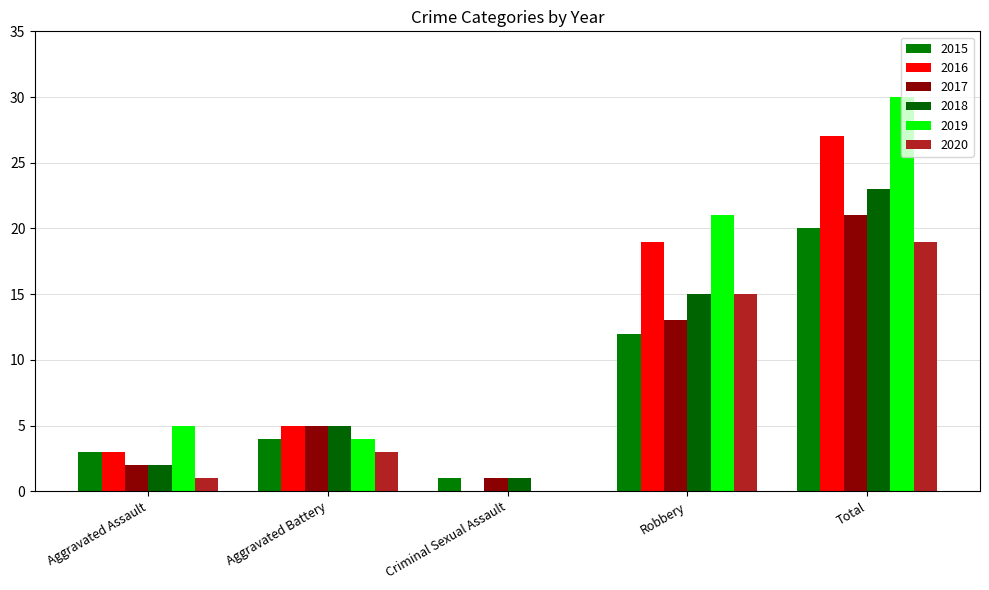

How many series are shown in this chart?

6